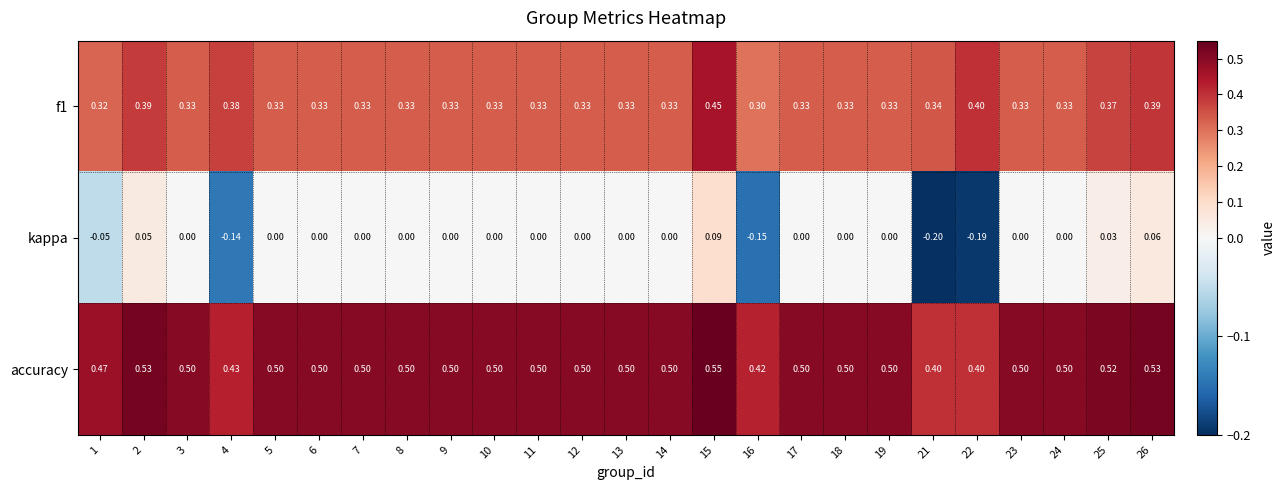

Which category has the highest value across all series?

15